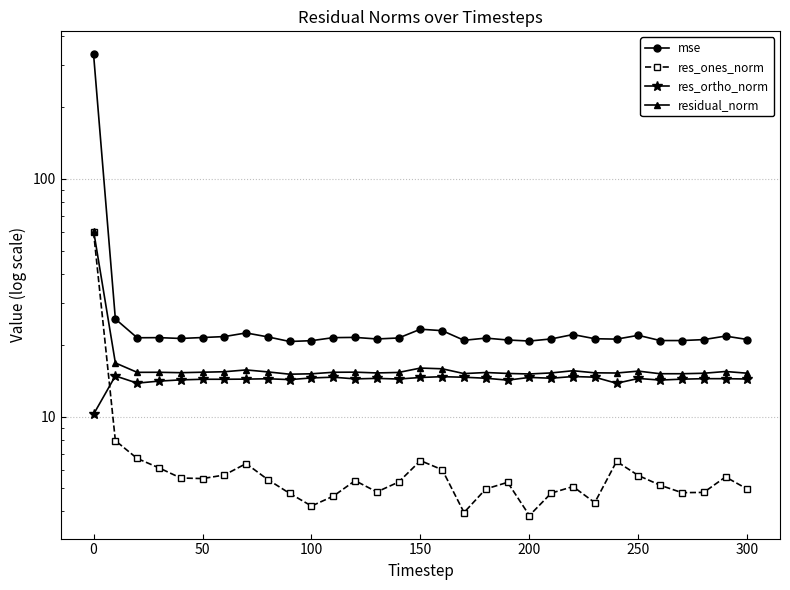

What is the difference between the highest and lowest values at 150?

16.8